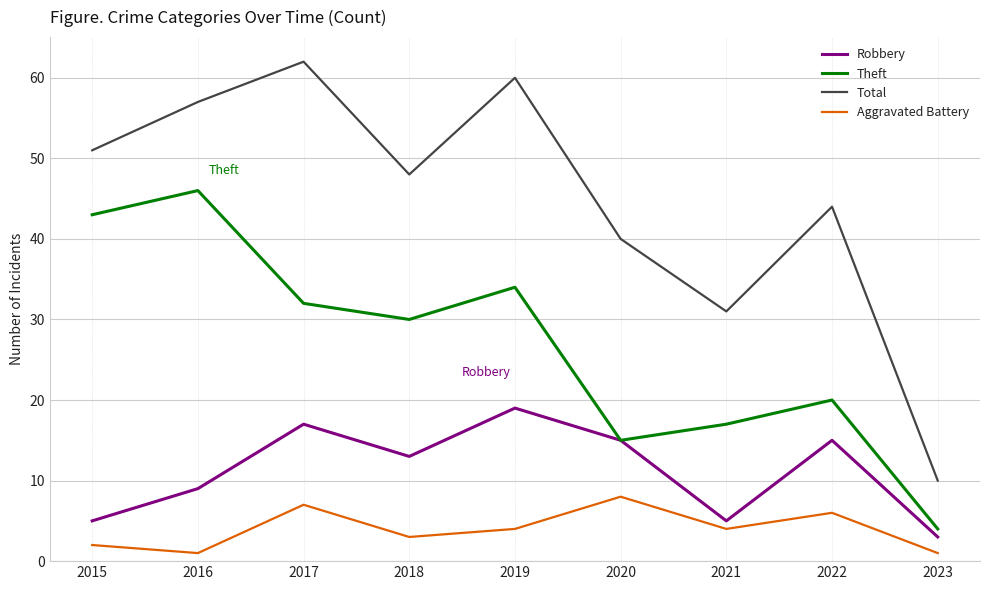

Is the value of Robbery at 2019 greater than the value of Theft at 2023?

Yes